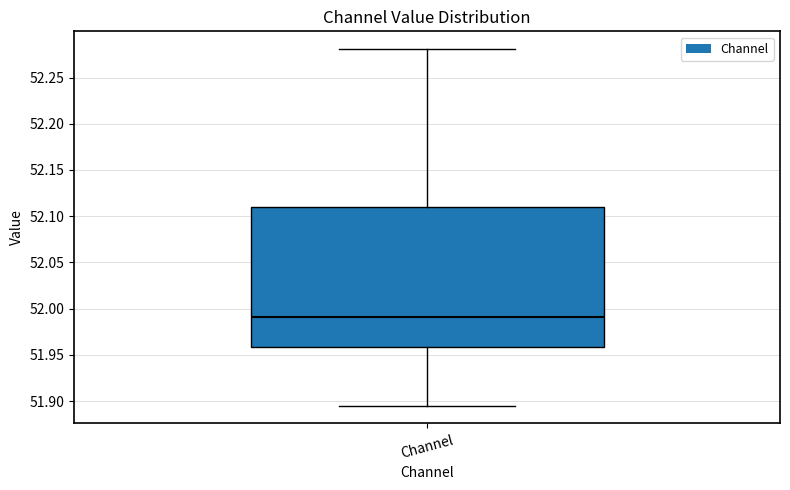

Where does the median line of the box for Channel sit on the y-axis? The values are not printed on the chart, so give them approximately, as read against the axis.

51.990